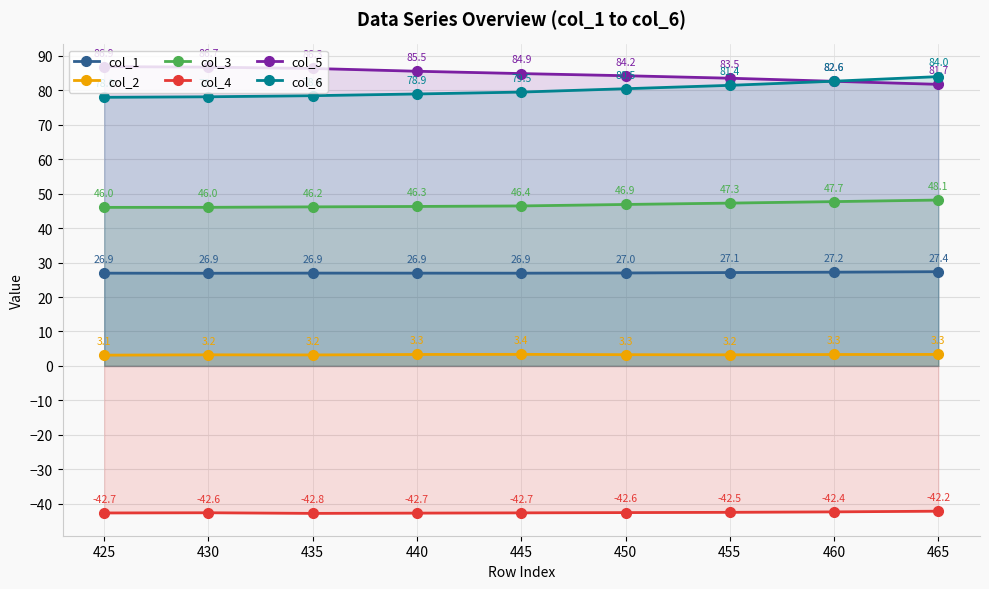

Is it true that col_1 equals 37.8 at 450?

False